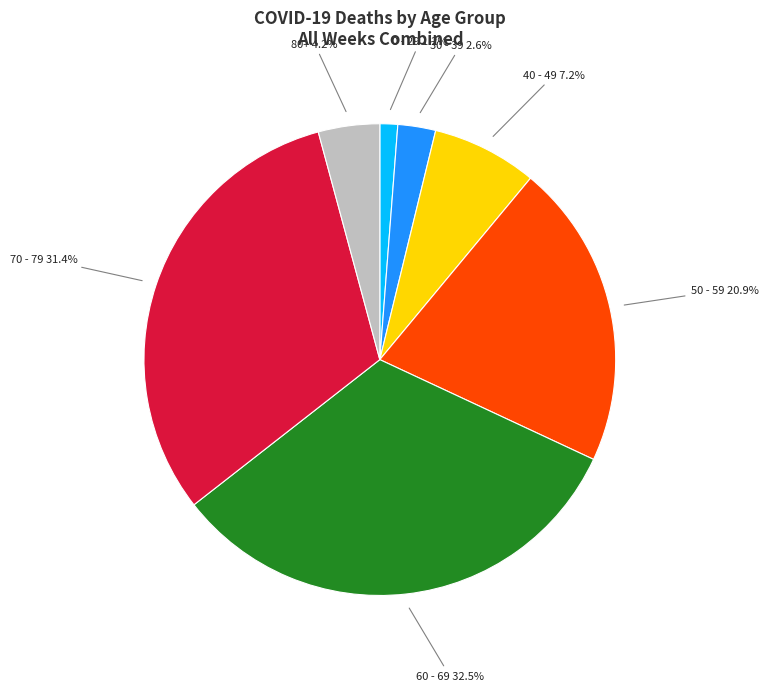

Is there a majority slice in this chart?

No